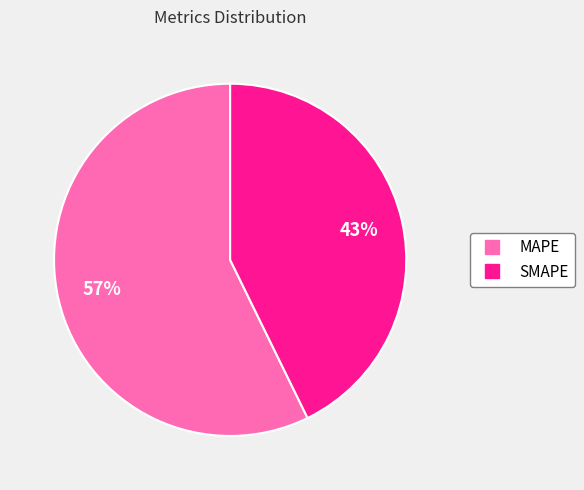

Does SMAPE represent more than half of the total?

No